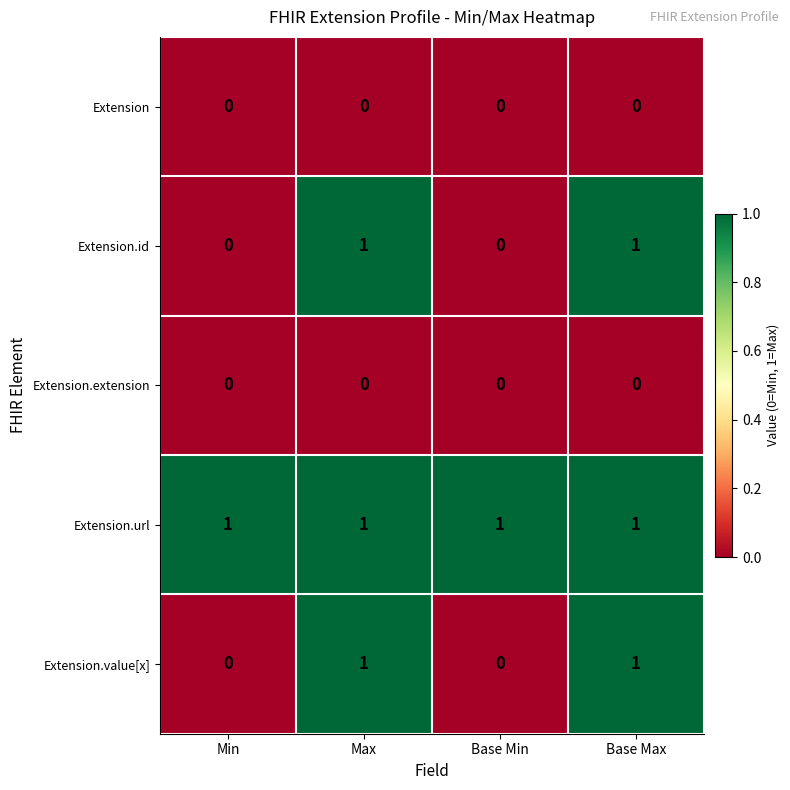

What is the sum of all Extension.url values?

4